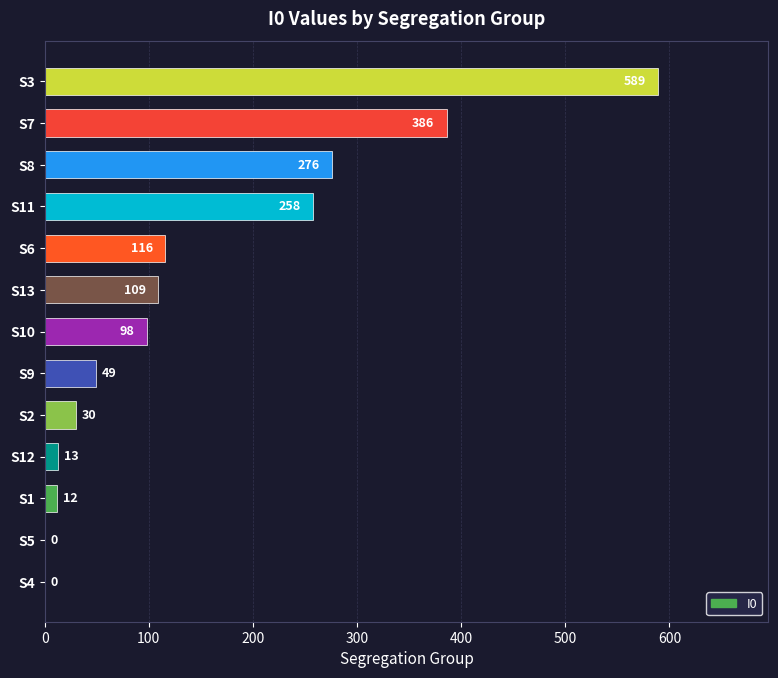

What is the change in value from S9 to S12?

-36